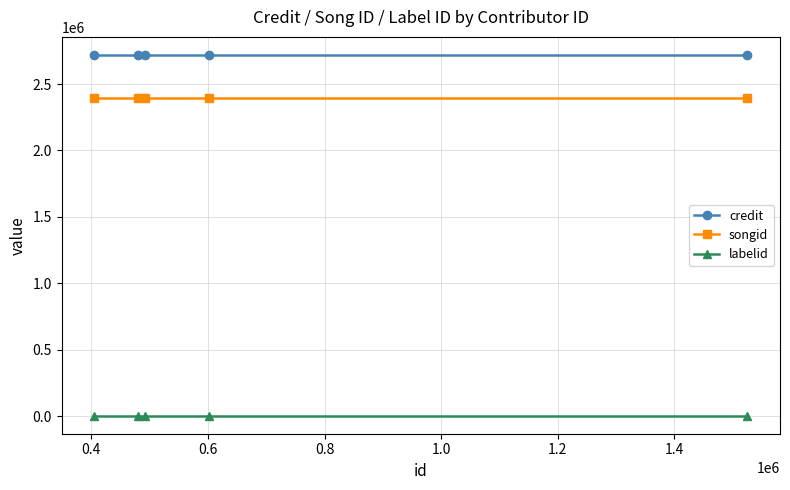

What is the value of the credit point at the 3rd from the left?

2718940